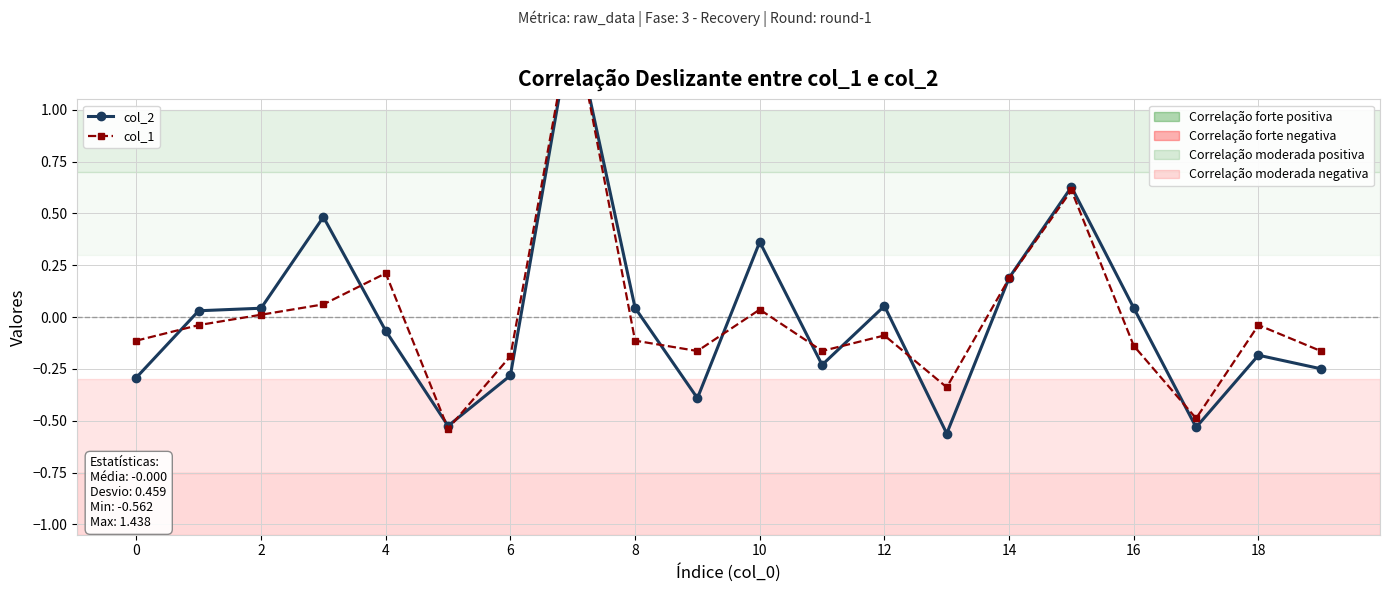

At which label does col_2 reach its minimum?

13